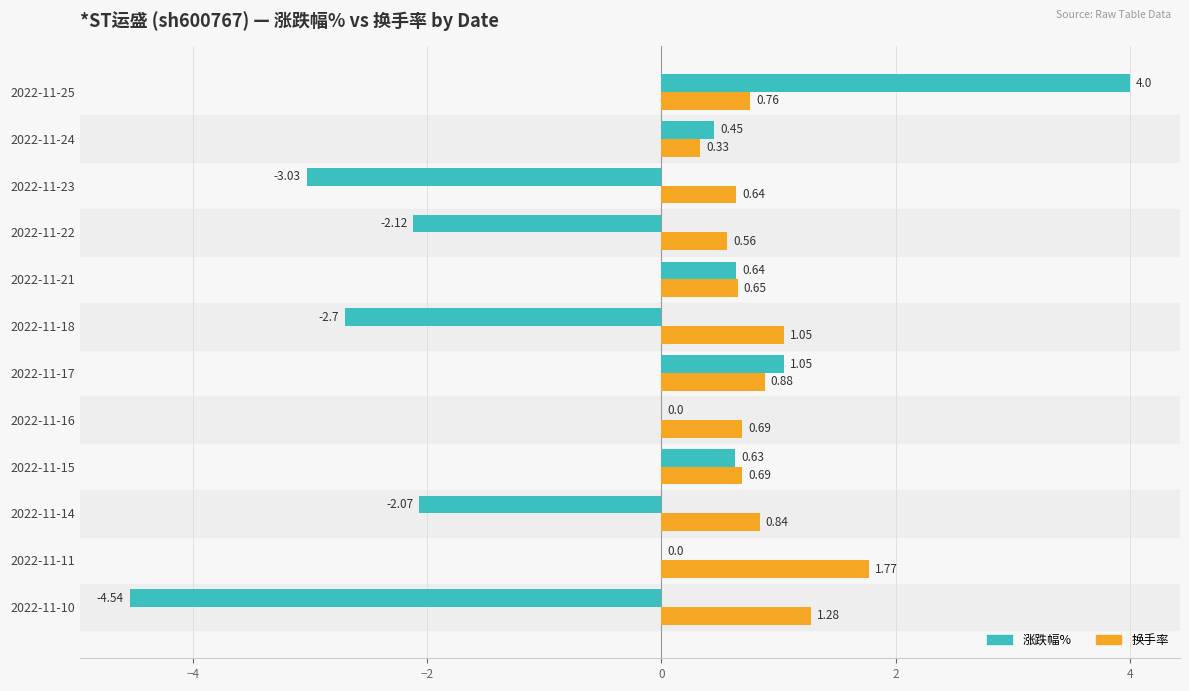

Between 2022-11-10 and 2022-11-18, which series saw the biggest shift?

涨跌幅%